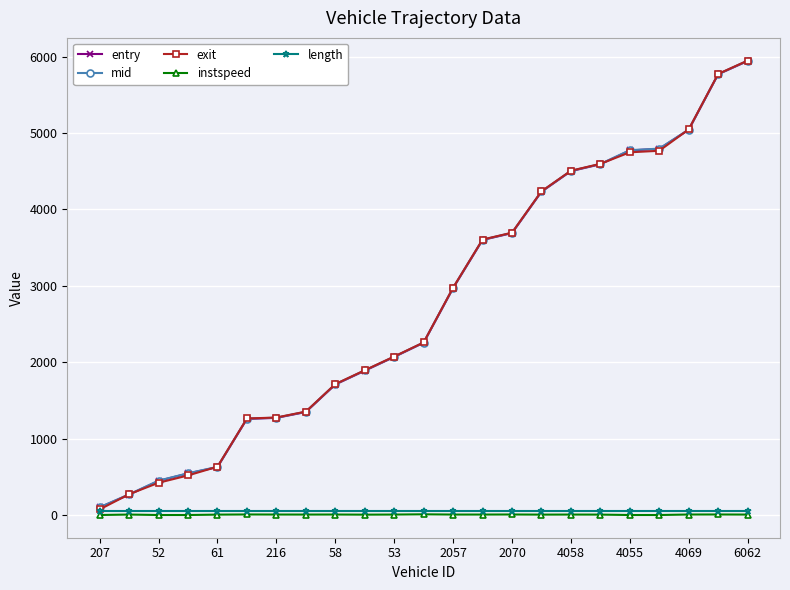

What is the maximum value shown in the chart?

5946.4